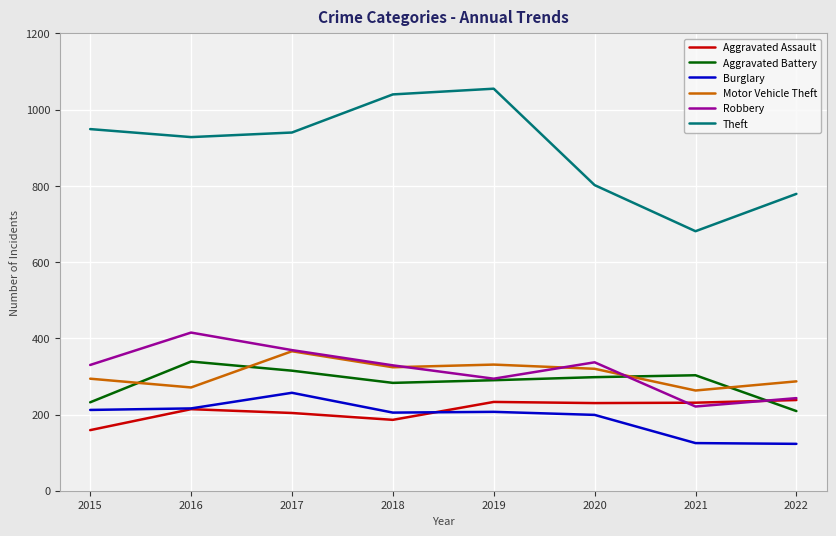

How many times do Motor Vehicle Theft and Aggravated Battery cross each other?

4